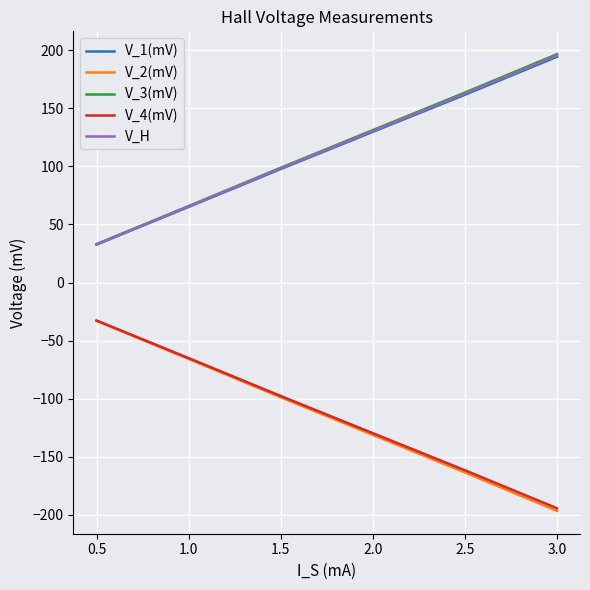

What is the spread (max minus min) of values at 2.0?

262.3